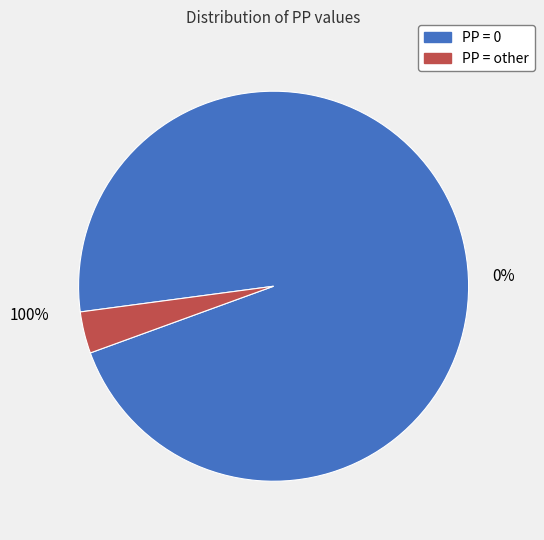

To the nearest percent, what is the difference between the PP = 0 and PP = other slice percentages?

93%